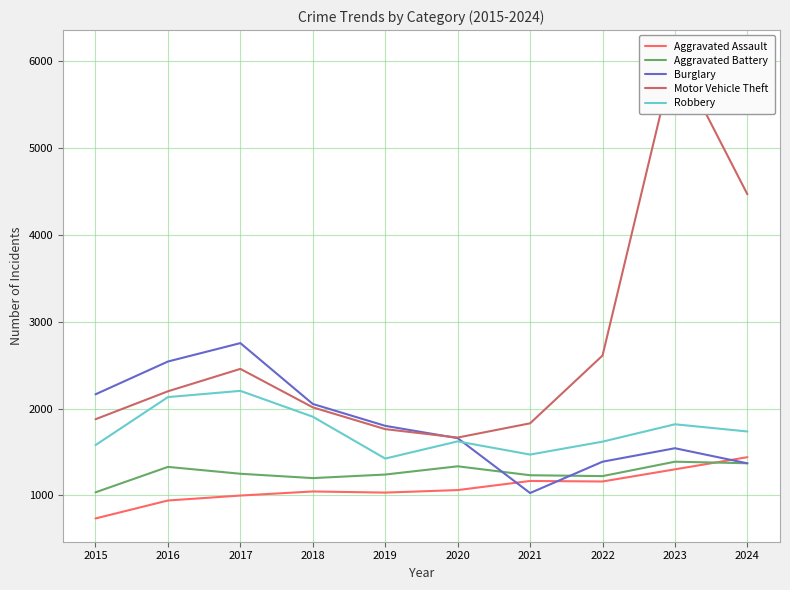

Which series has the largest range (max minus min)?

Motor Vehicle Theft